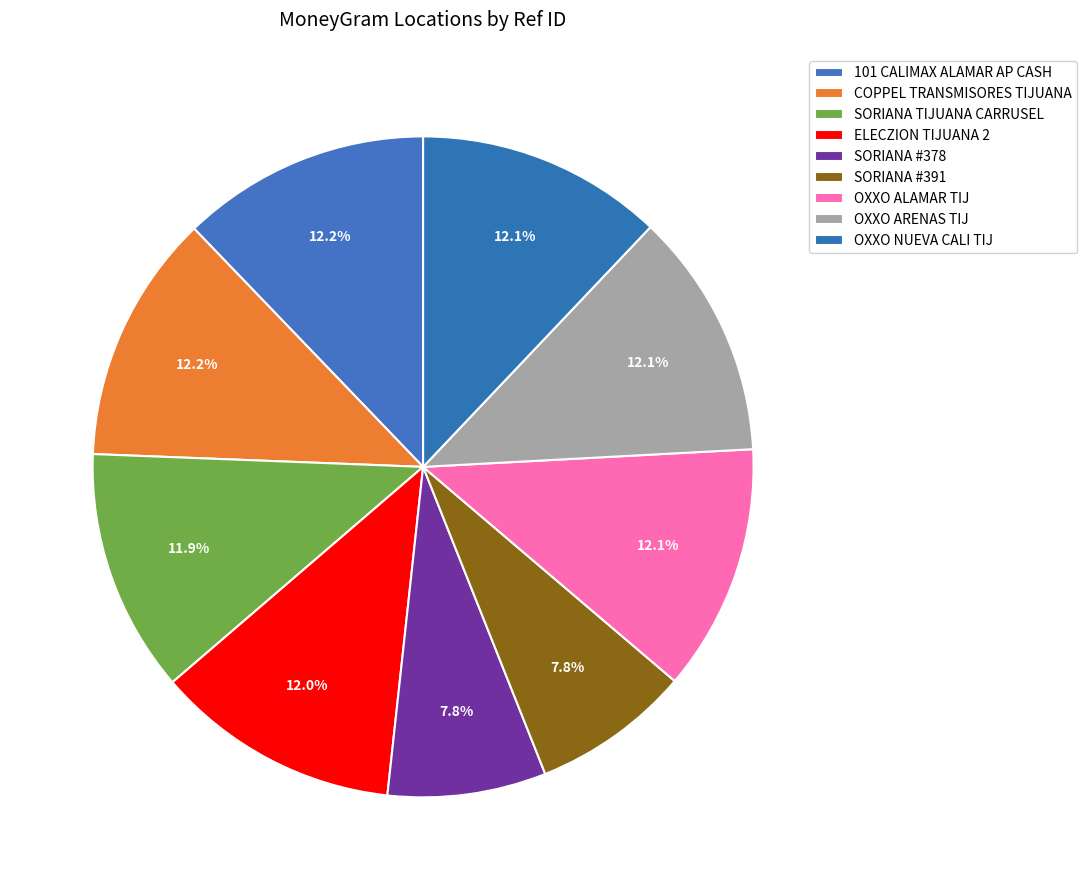

What percentage do SORIANA #391 and 101 CALIMAX ALAMAR AP CASH together represent?

19.9%